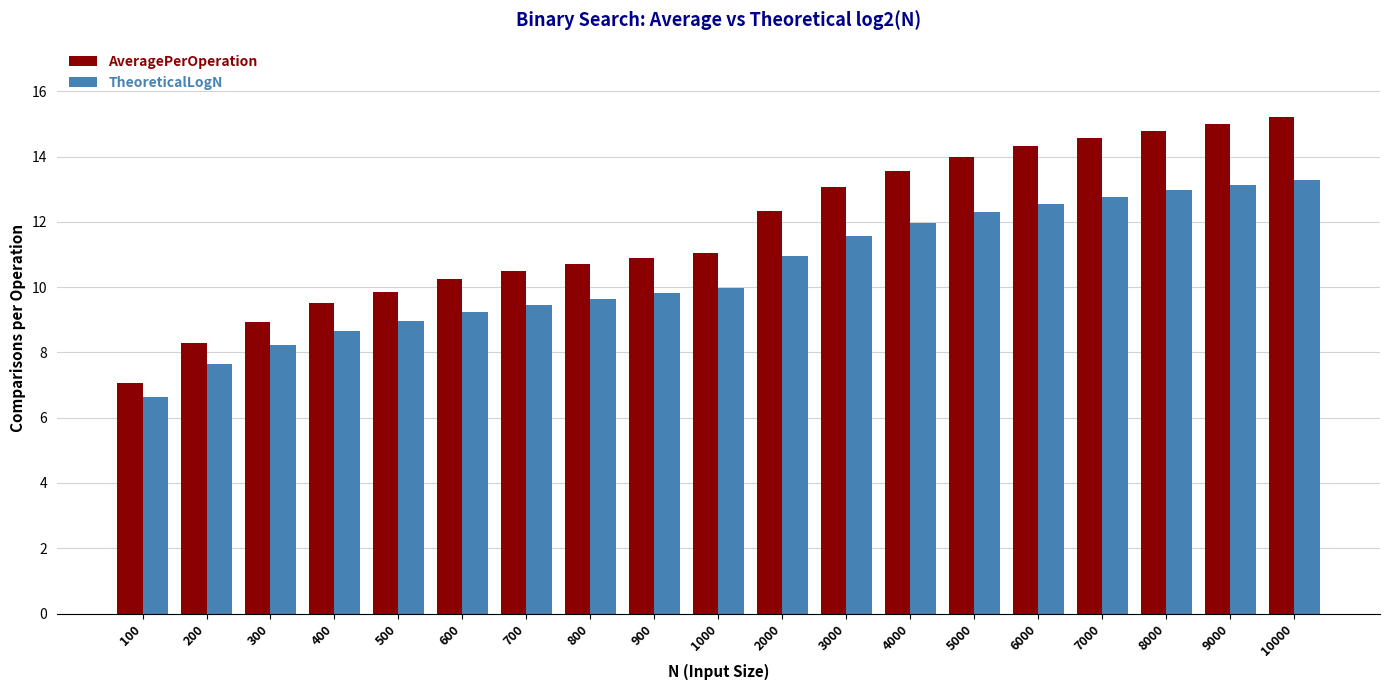

Which category has the lowest value in the AveragePerOperation series?

100